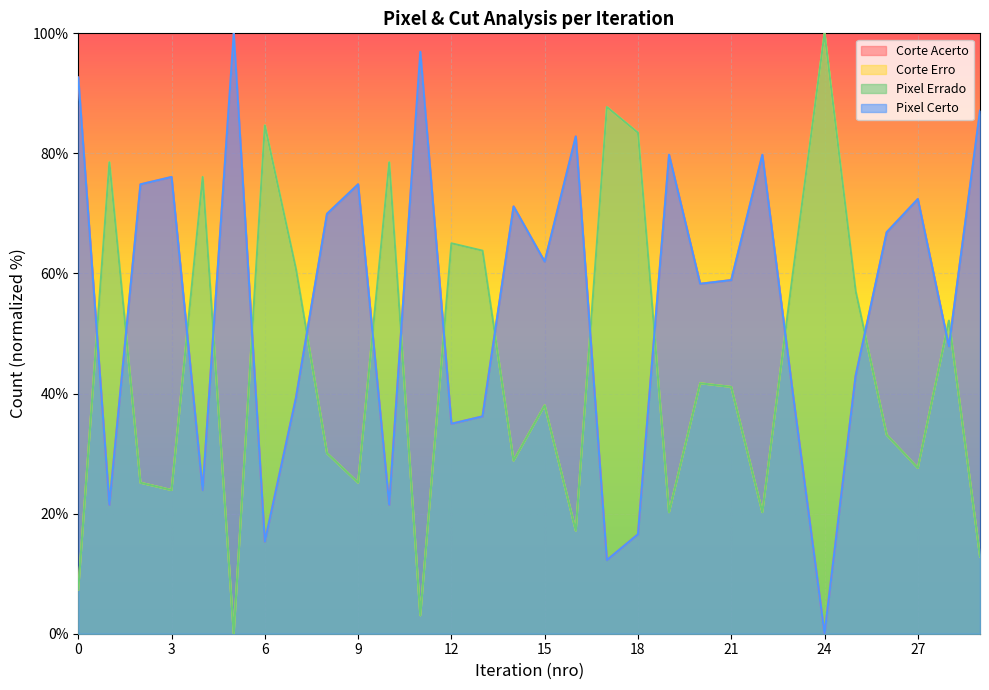

How many lines are shown in the chart?

4